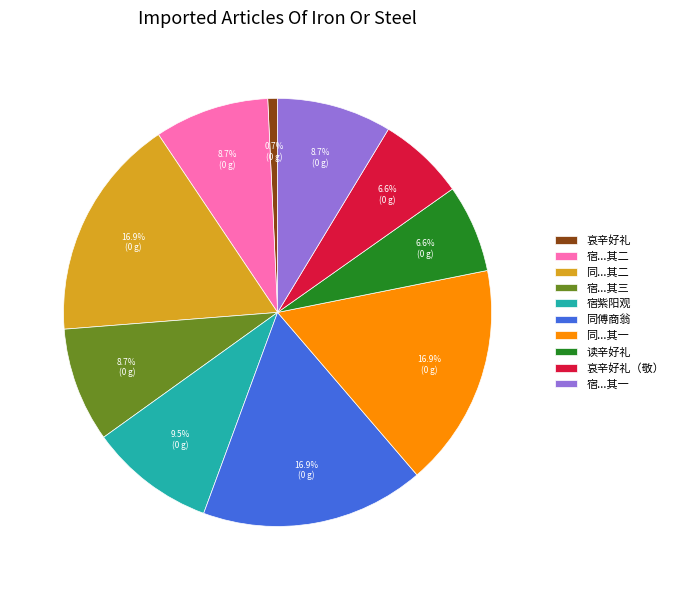

Which slice is the smallest?

哀辛好礼